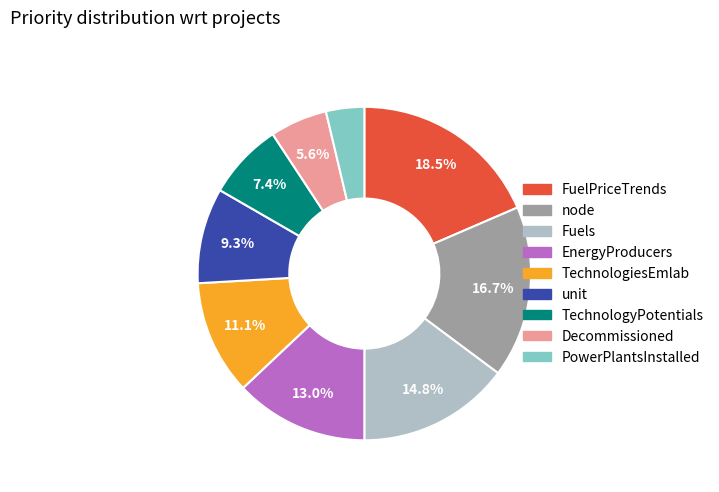

Between Fuels and PowerPlantsInstalled, which is larger?

Fuels